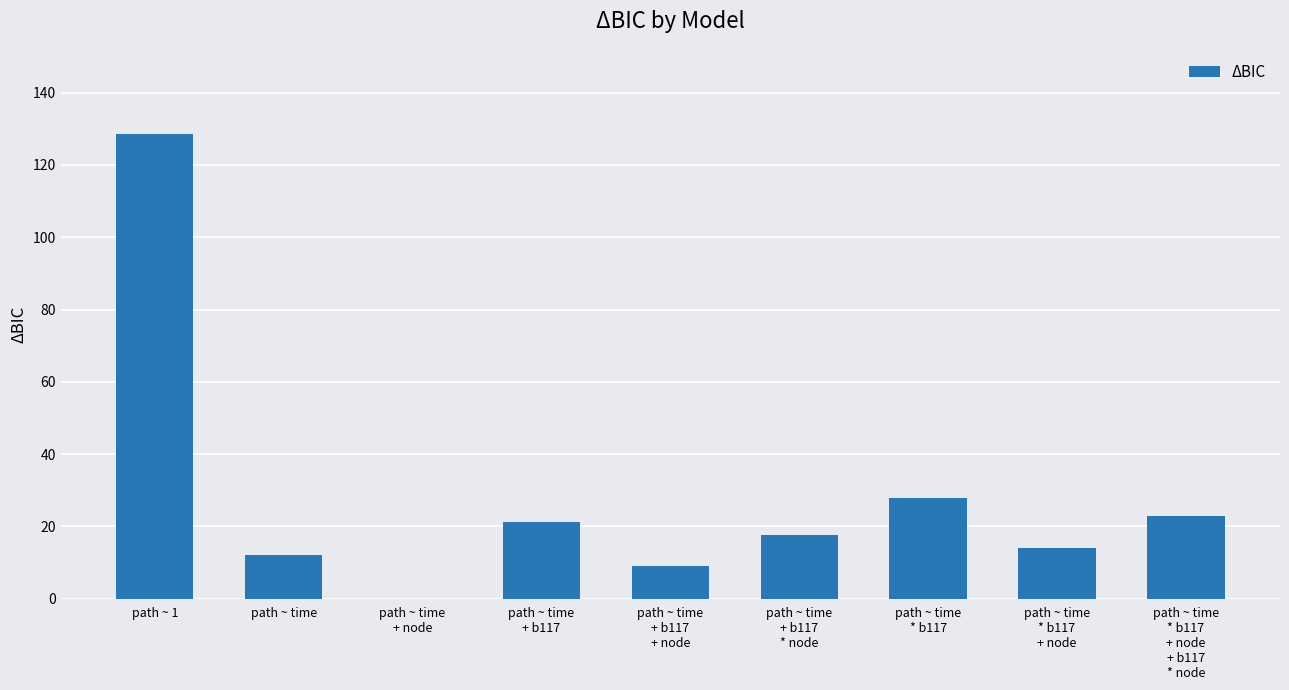

Approximately how many times larger is the value at path ~ time
+ b117
* node compared to path ~ time
+ b117
+ node?

2.0